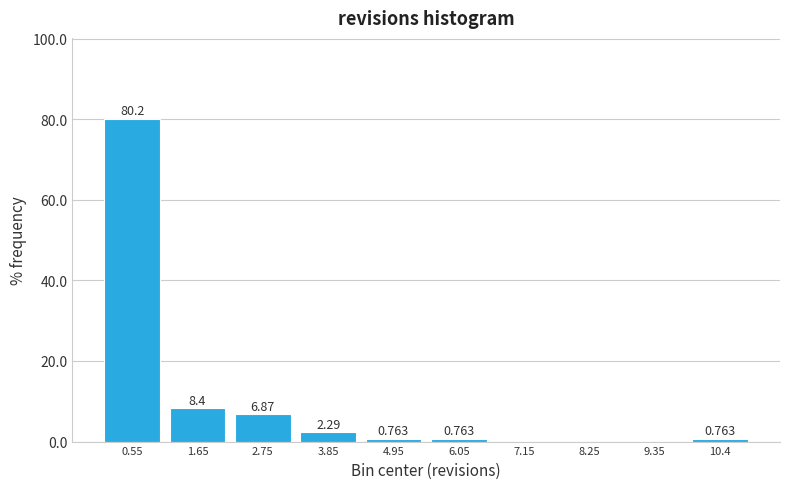

Which range on the x-axis has the tallest bar?

0.0 to 1.1